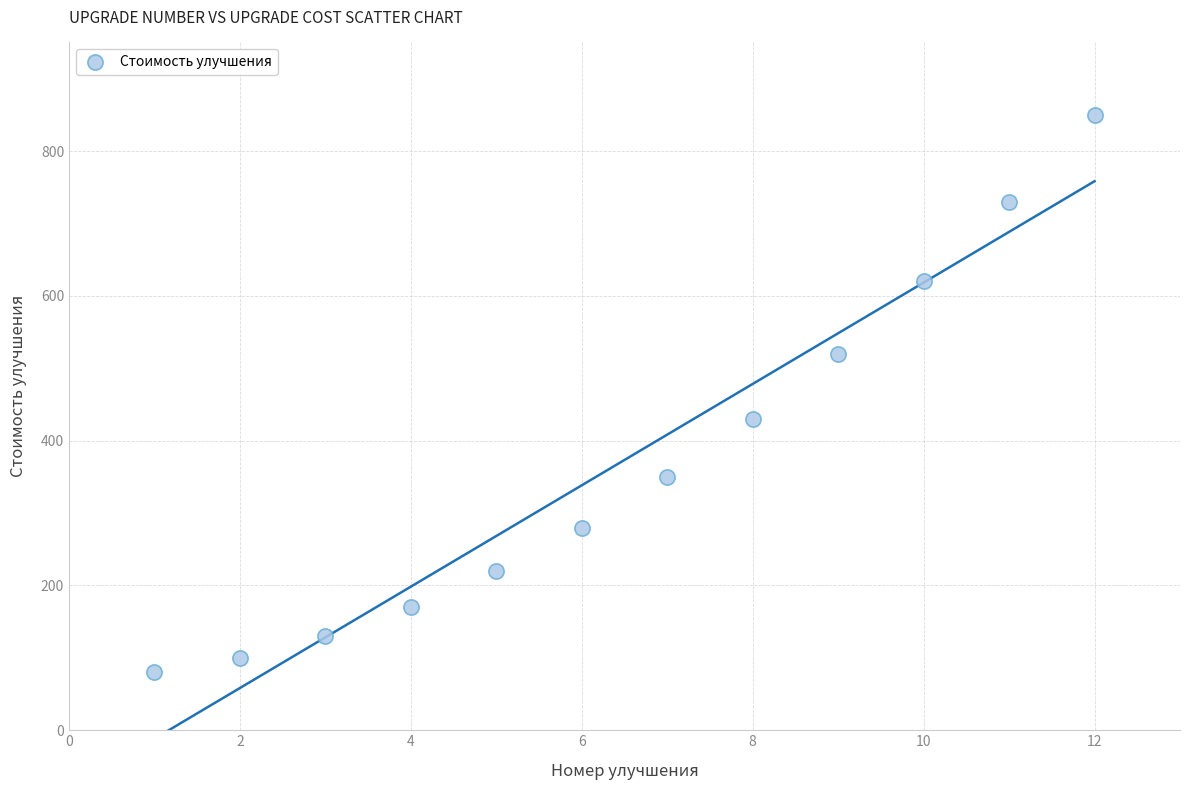

What is the range of Y values (max minus min)?

770